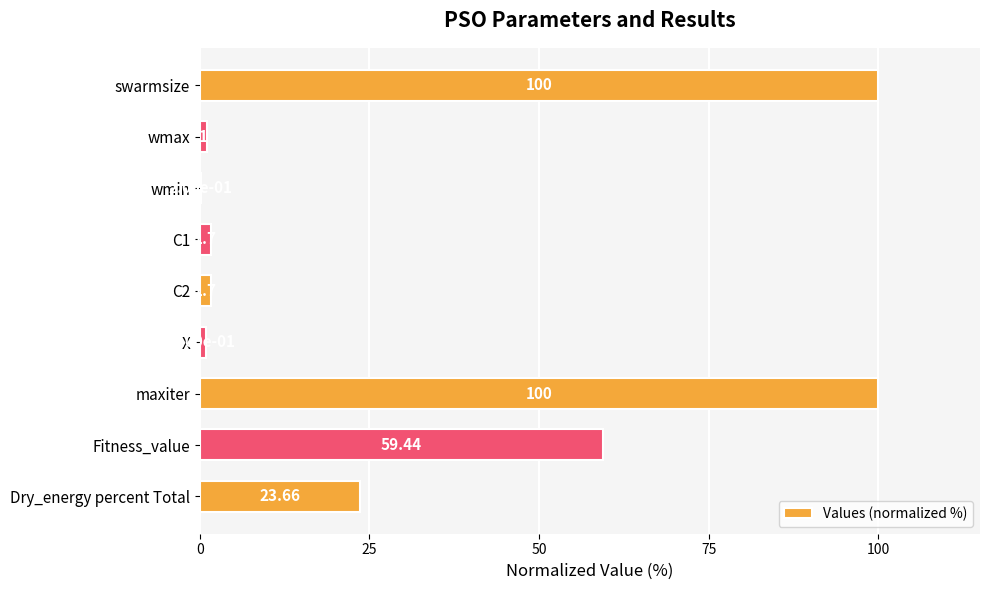

Count the number of data series in this chart.

1